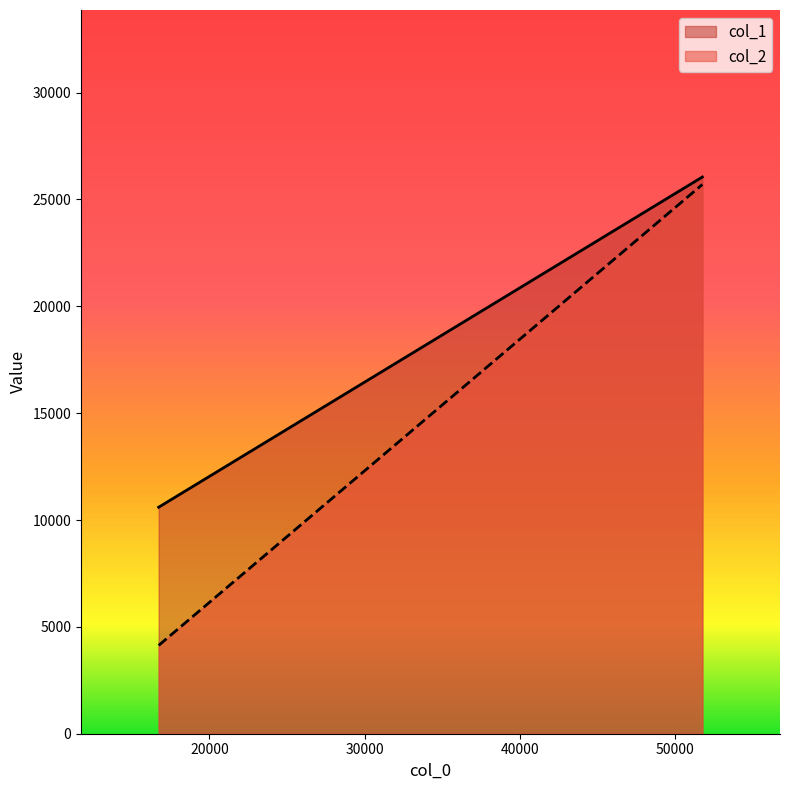

Between 16732 and 51750, which is larger?

51750